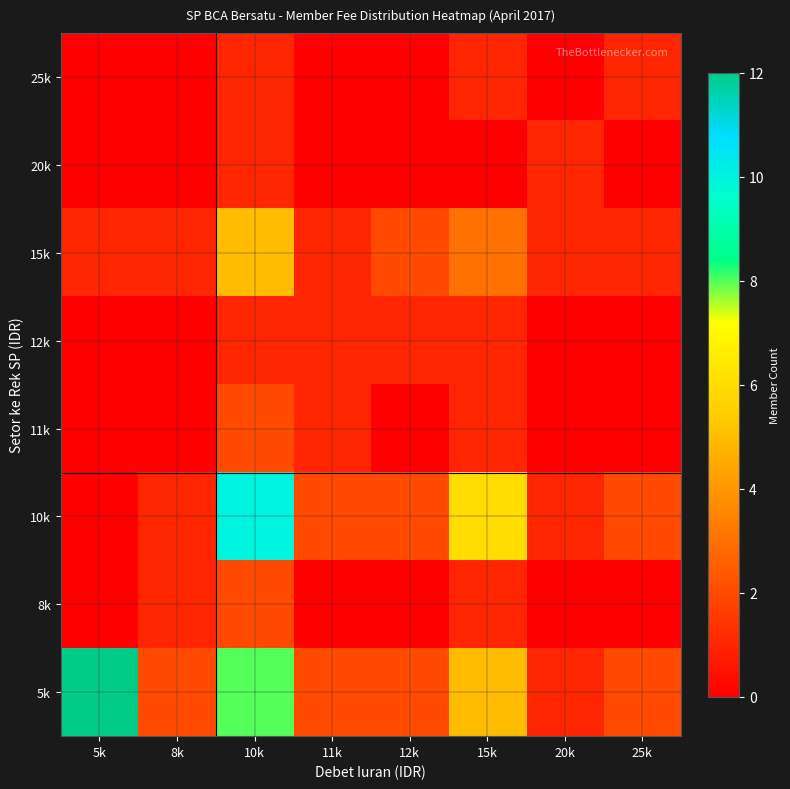

Rank the series by their maximum value, from highest to lowest.

5k, 10k, 15k, 8k, 11k, 12k, 20k, 25k